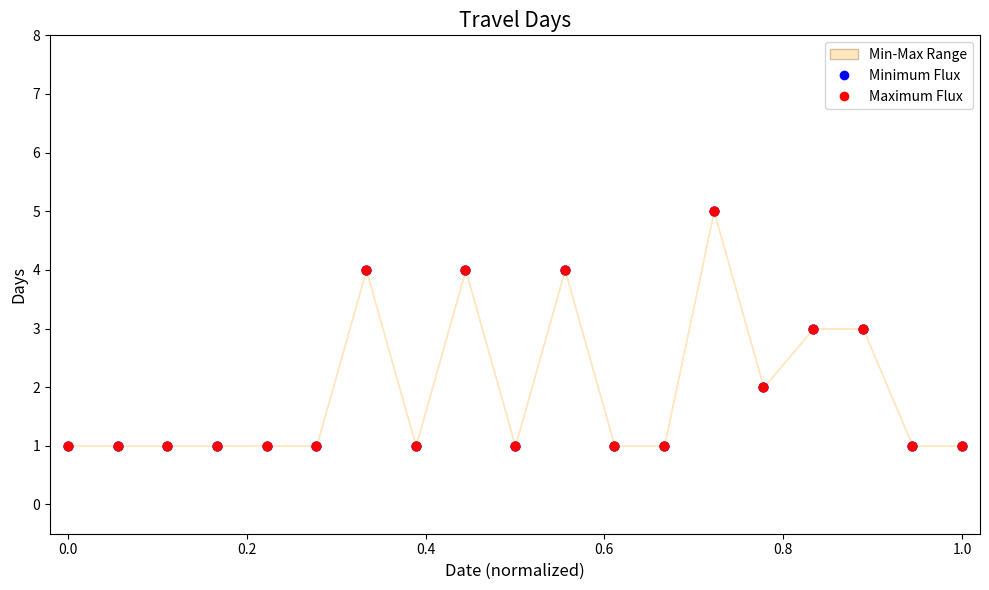

Which series contains the highest Y value?

Minimum Flux